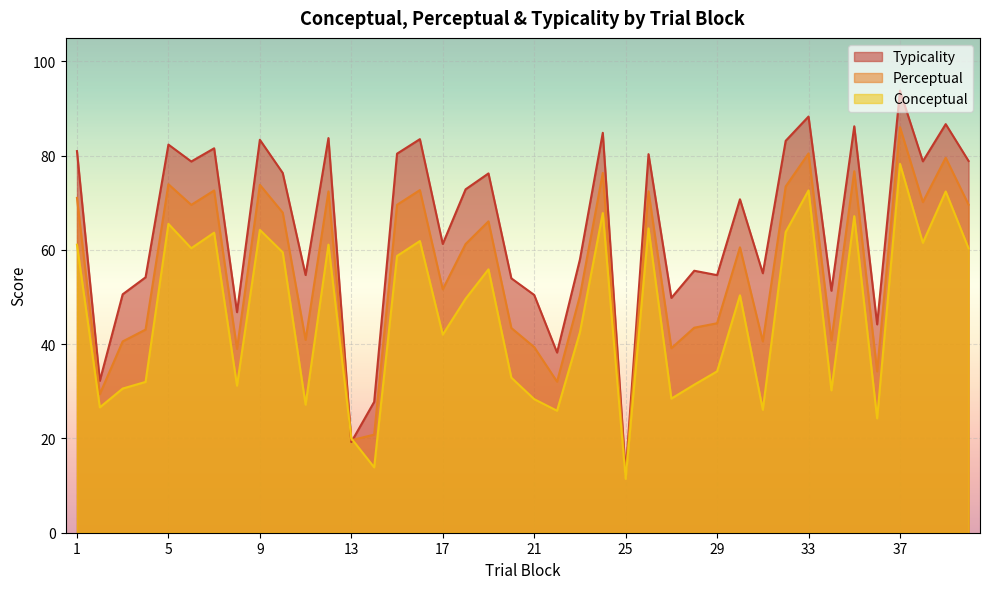

After their last crossing, which series has the higher values: perceptual or conceptual?

perceptual